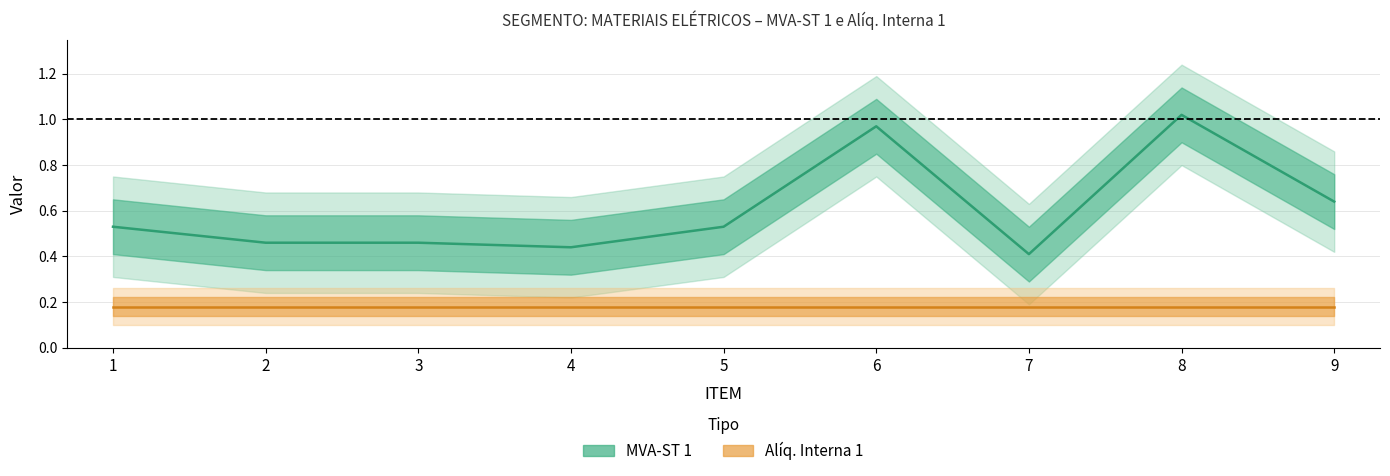

What is the value of the Alíq. Interna 1 point at the 5th from the left?

0.2